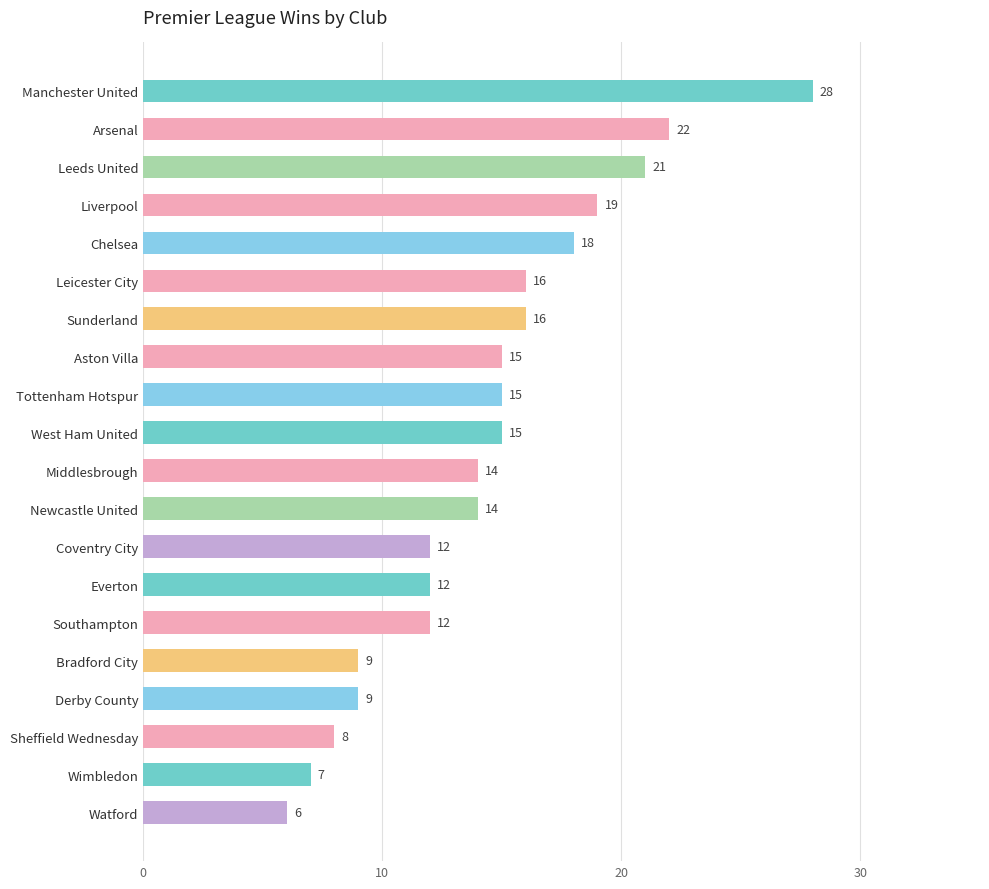

The chart shows a value of 22 at Coventry City. True or false?

False